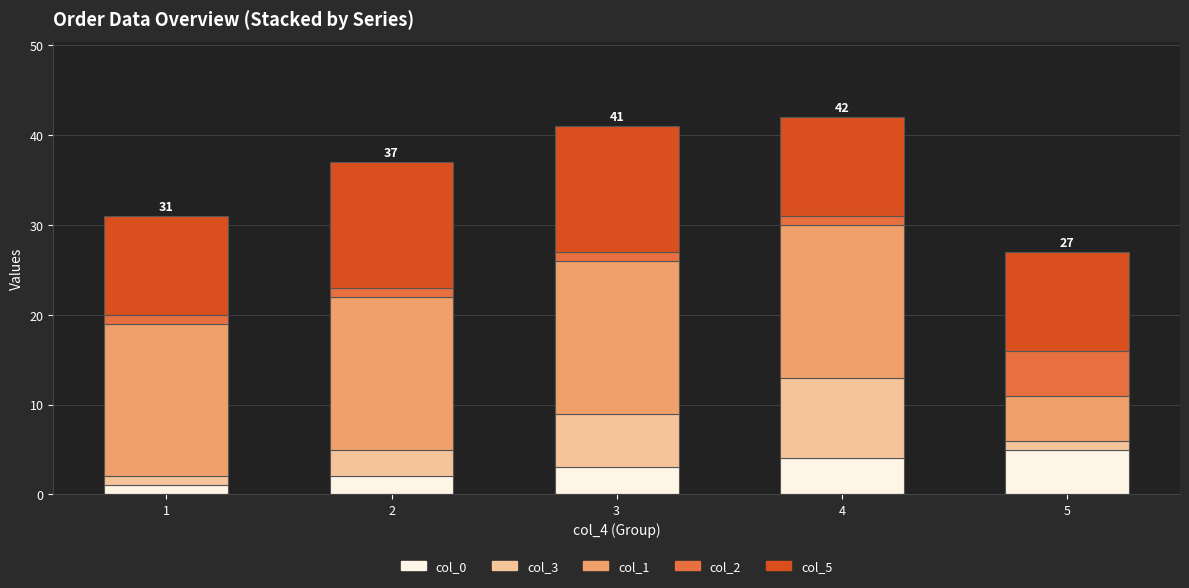

Reading right to left, what are the values for col_0?

5	4	3	2	1